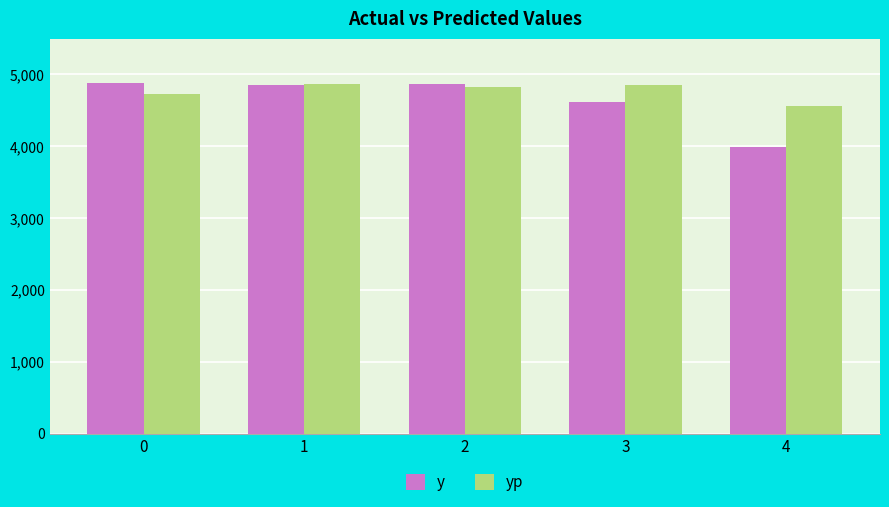

Is the value of yp at 3 greater than the value of y at 3?

Yes